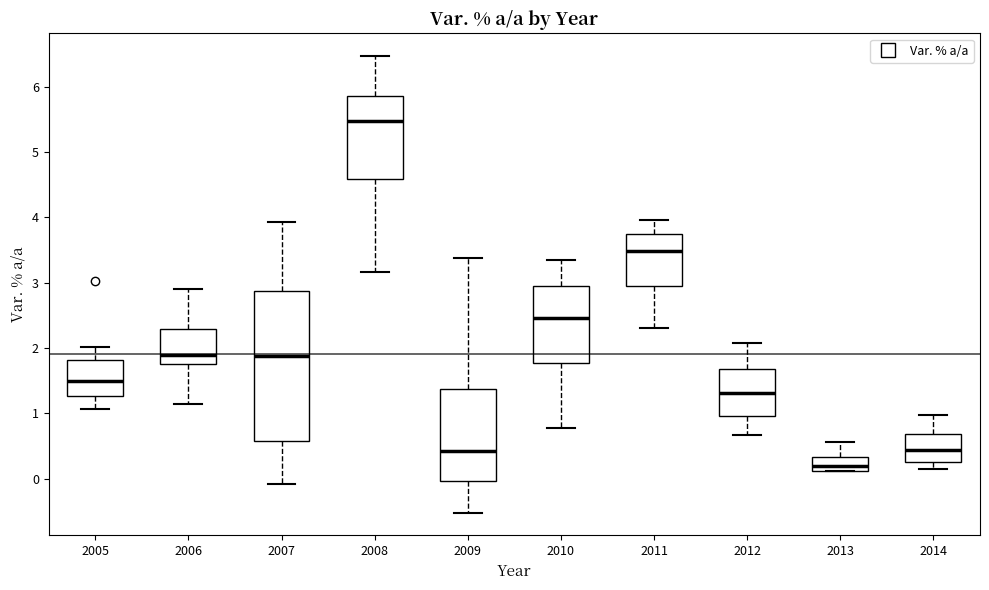

Reading left to right, read every box against the y-axis: the position of its median line, the range the box covers, and the ends of its whiskers. The values are not printed on the chart, so give them approximately, as read against the axis.

2005: median 1.5, box 1.3 to 1.8, whiskers 1.1 to 2.0
2006: median 1.9, box 1.8 to 2.3, whiskers 1.1 to 2.9
2007: median 1.9, box 0.6 to 2.9, whiskers -0.1 to 3.9
2008: median 5.5, box 4.6 to 5.9, whiskers 3.2 to 6.5
2009: median 0.4, box 0.0 to 1.4, whiskers -0.5 to 3.4
2010: median 2.5, box 1.8 to 2.9, whiskers 0.8 to 3.4
2011: median 3.5, box 3.0 to 3.8, whiskers 2.3 to 4.0
2012: median 1.3, box 1.0 to 1.7, whiskers 0.7 to 2.1
2013: median 0.2, box 0.1 to 0.3, whiskers 0.1 to 0.6
2014: median 0.4, box 0.2 to 0.7, whiskers 0.1 to 1.0